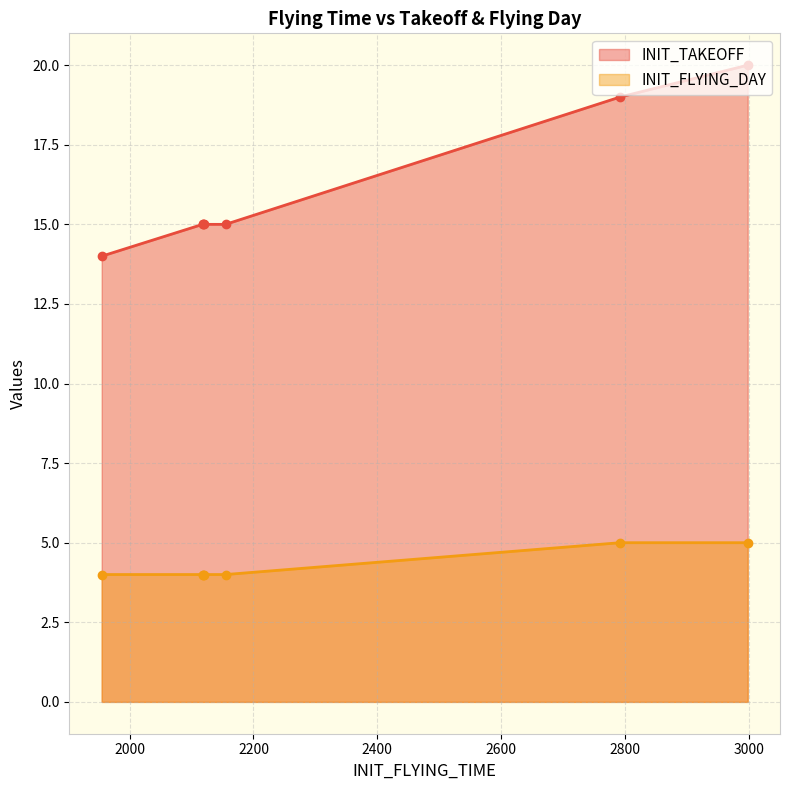

Where is the first local minimum for INIT_FLYING_DAY?

2120